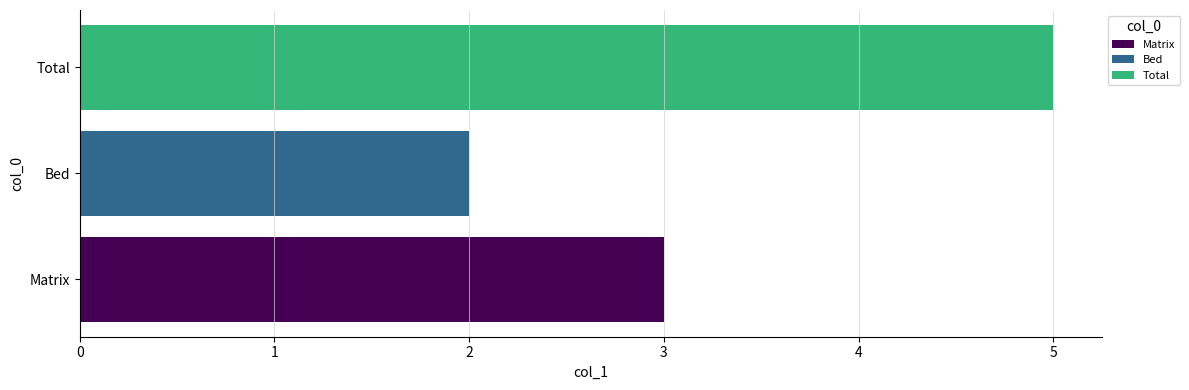

At which category is the sum across all series the highest?

Total